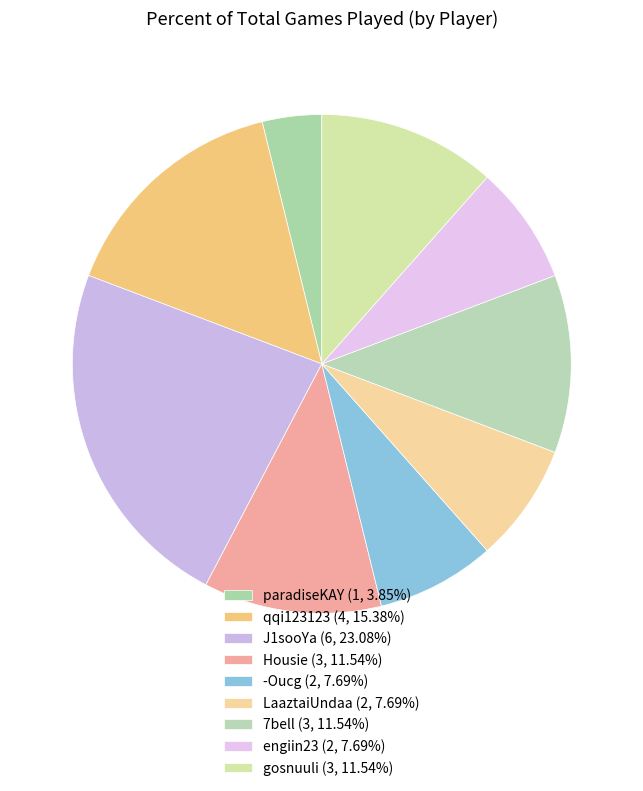

What is the largest slice in the pie chart?

J1sooYa